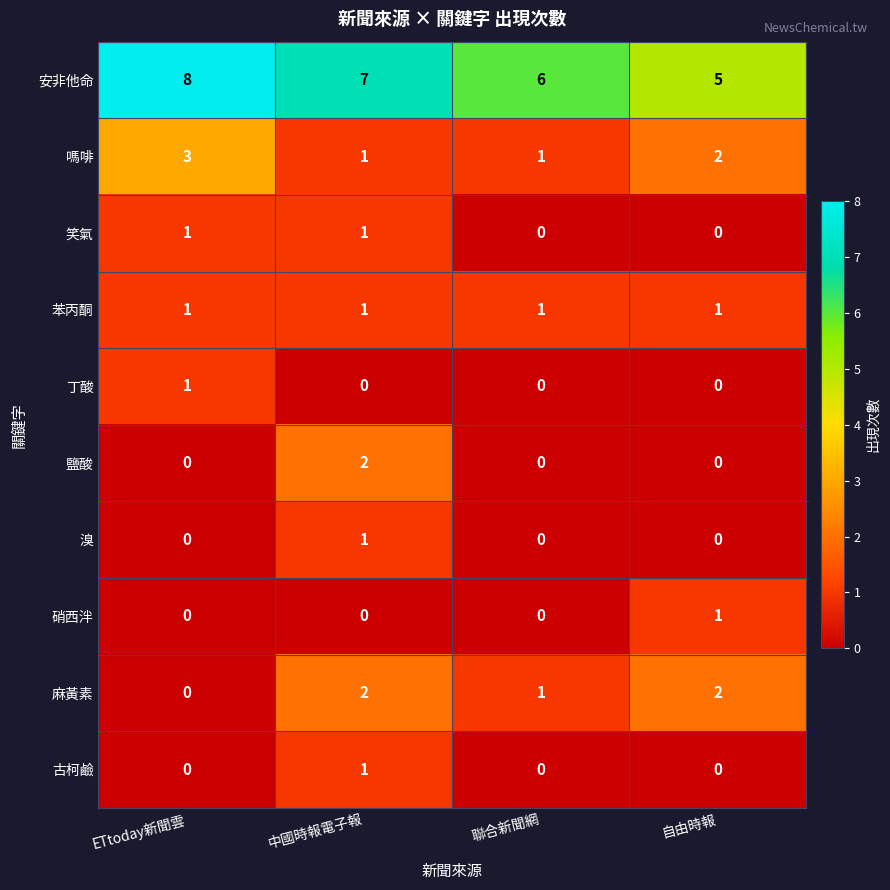

What is the difference between the highest and lowest values at 中國時報電子報?

7